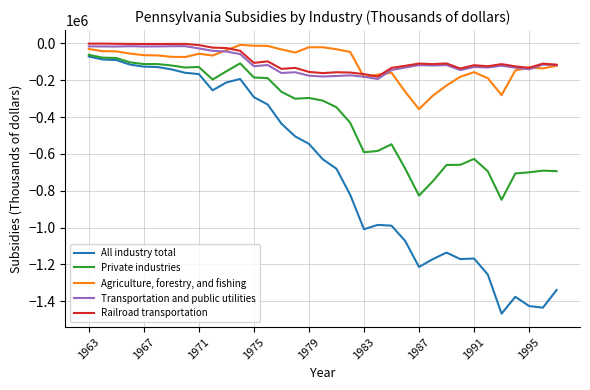

True or false: Private industries and Railroad transportation cross at least once.

False